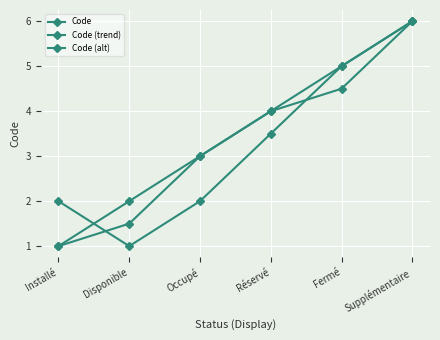

How many values in the Code series are below 4?

3